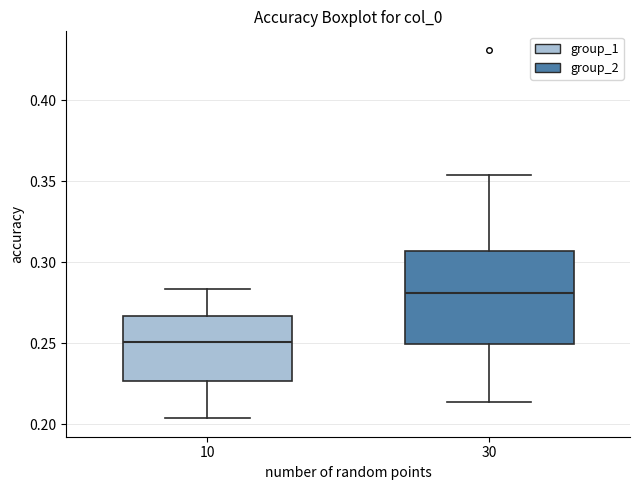

Reading left to right, read every box against the y-axis: the position of its median line, the range the box covers, and the ends of its whiskers. The values are not printed on the chart, so give them approximately, as read against the axis.

10: median 0.250, box 0.225 to 0.265, whiskers 0.205 to 0.285
30: median 0.280, box 0.250 to 0.305, whiskers 0.215 to 0.355